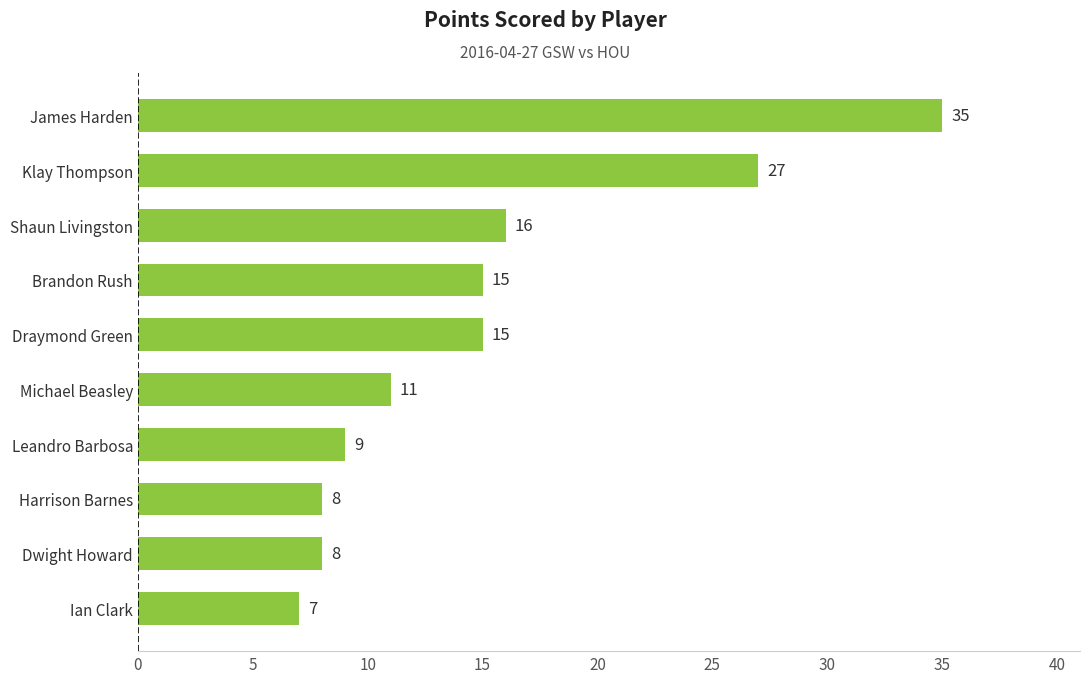

The value at Harrison Barnes is 8. True or false?

True